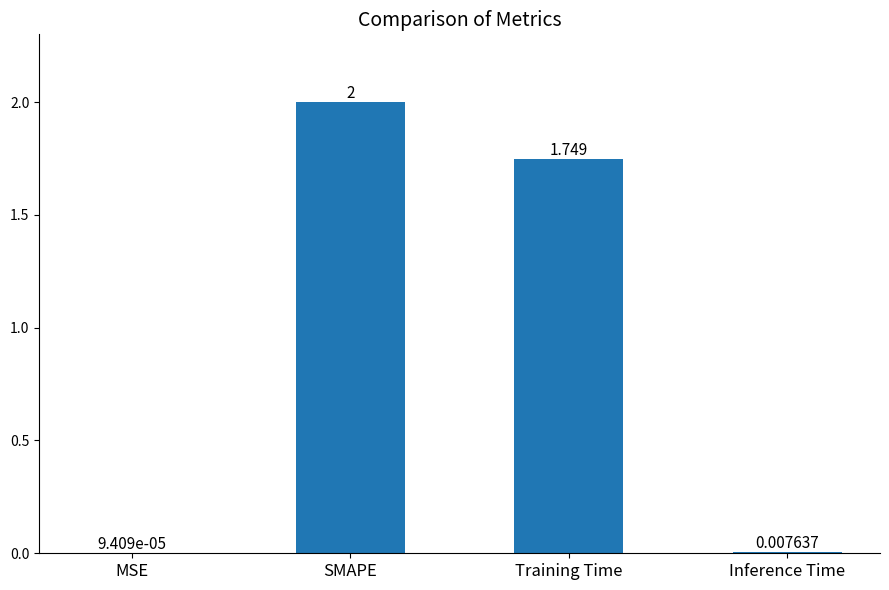

The chart shows a value of 3.6 at SMAPE. True or false?

False